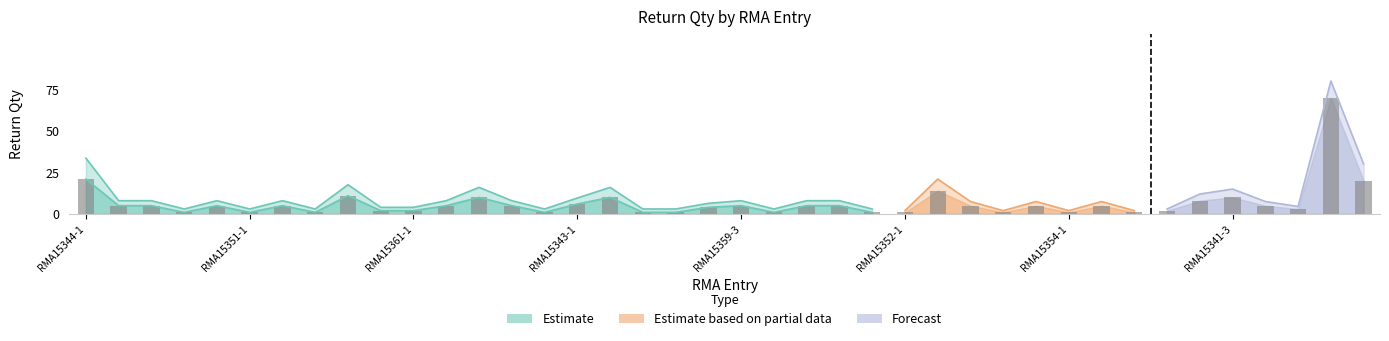

Rank the categories by value from lowest to highest.

RMA15353-1, RMA15351-1, RMA15345-1, RMA15360-1, RMA15358-1, RMA15364-2, RMA15366-1, RMA15351-2, RMA15352-1, RMA15366-2, RMA15354-1, RMA15347-1, RMA15364-1, RMA15361-1, RMA15349-1, RMA15365-1, RMA15364-3, RMA15363-1, RMA15359-6, RMA15341-2, RMA15359-5, RMA15356-1, RMA15359-2, RMA15359-3, RMA15346-1, RMA15359-1, RMA15341-1, RMA15359-4, RMA15367-1, RMA15368-1, RMA15343-1, RMA15342-1, RMA15350-1, RMA15341-4, RMA15341-3, RMA15362-1, RMA15346-2, RMA15348-1, RMA15344-1, RMA15357-1